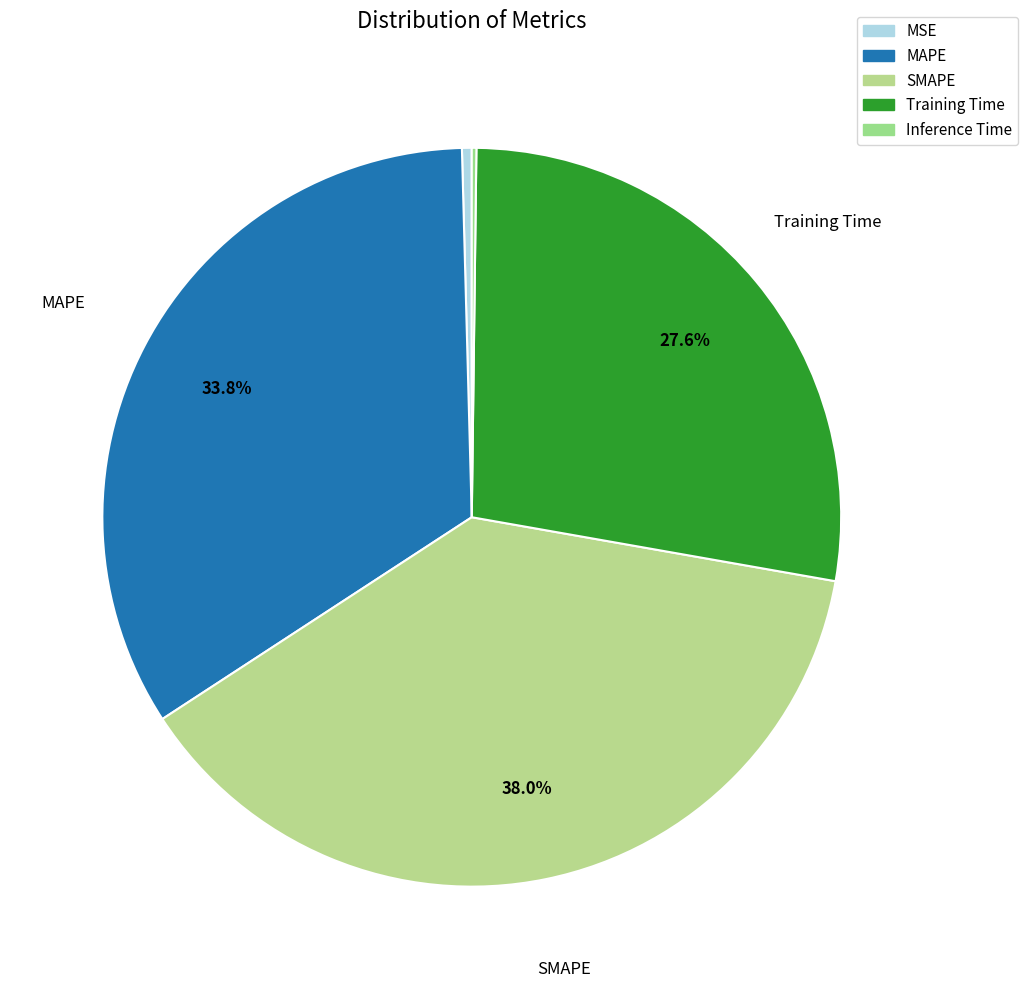

To the nearest percent, what is the combined percentage of SMAPE and MSE?

38%